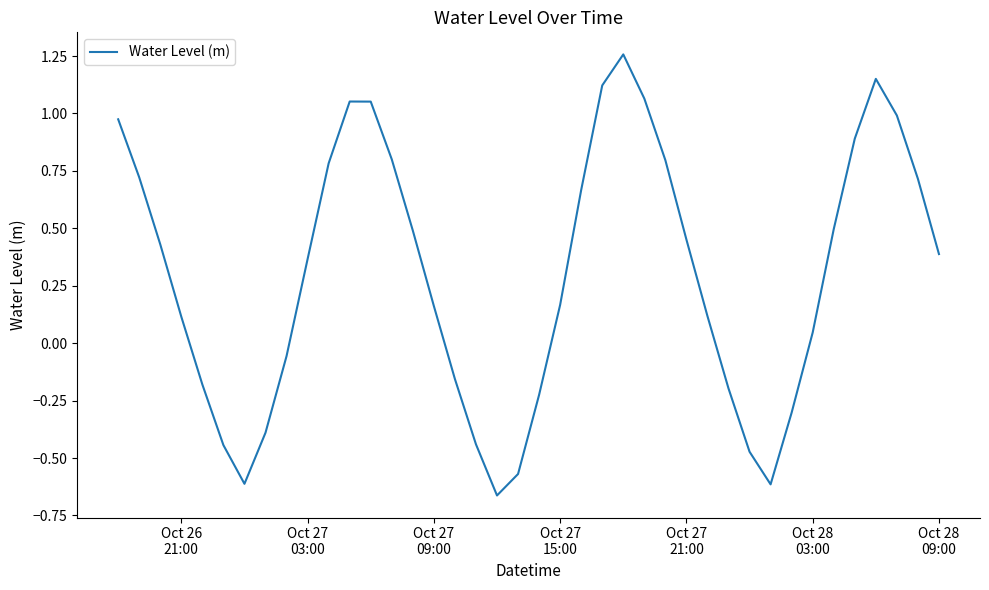

What is the difference between the maximum and minimum values?

1.9